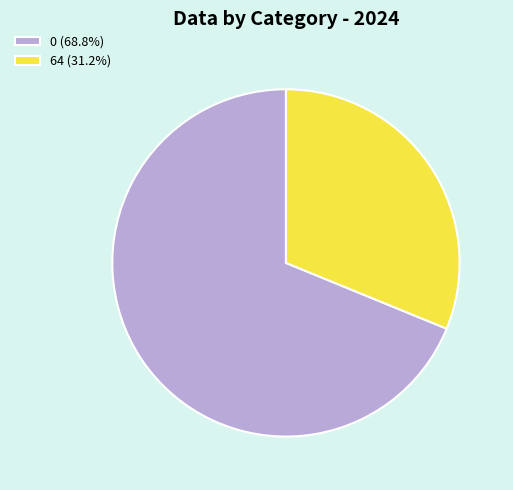

Is 0 (68.8%) the majority of the pie?

Yes